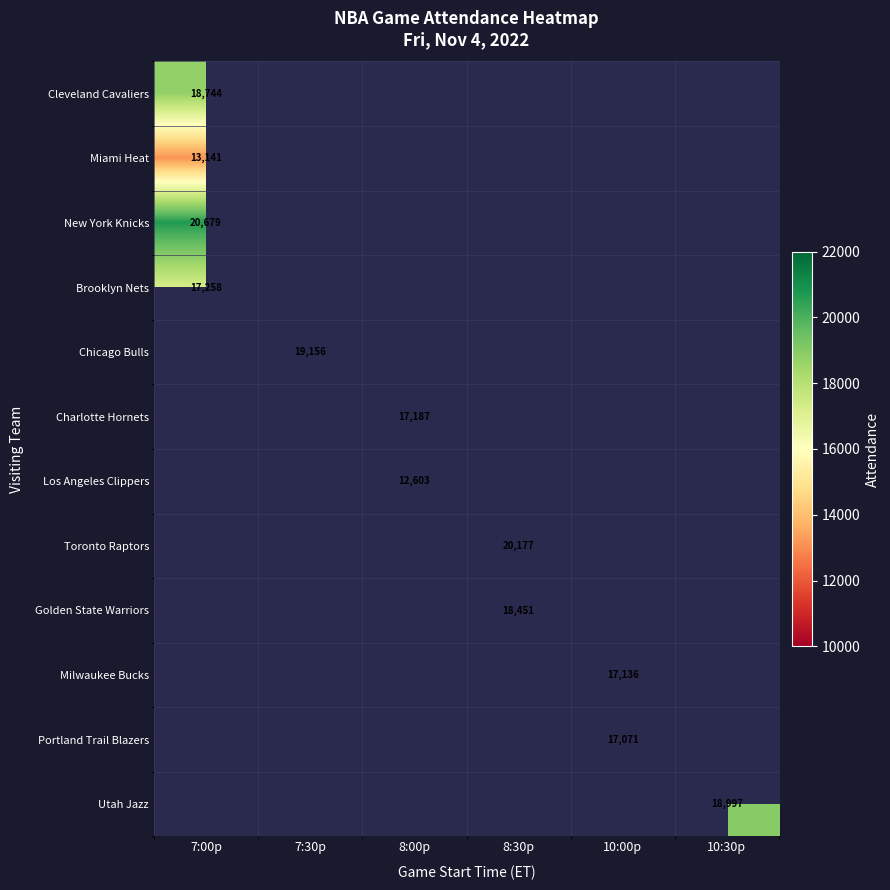

The New York Knicks series shows 20679 at 7:00p. True or false?

True